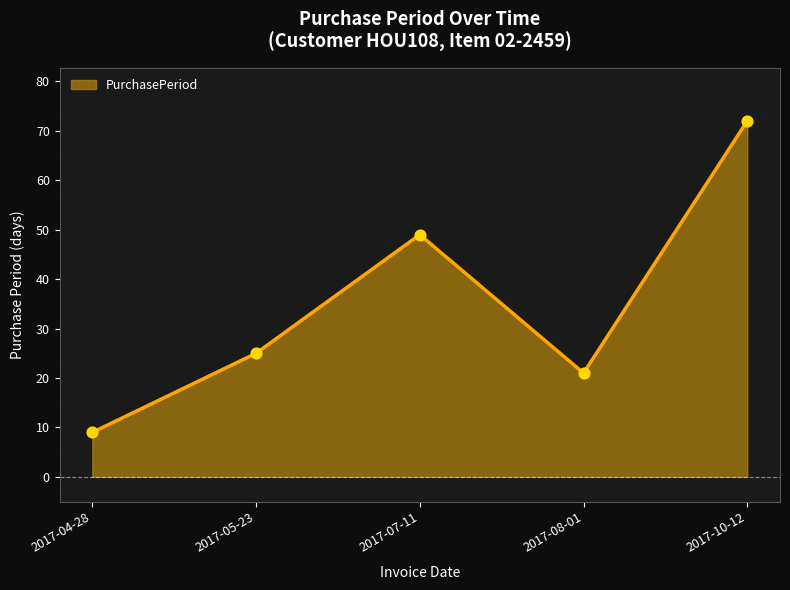

What is the change in value from 2017-08-01 to 2017-10-12?

+51